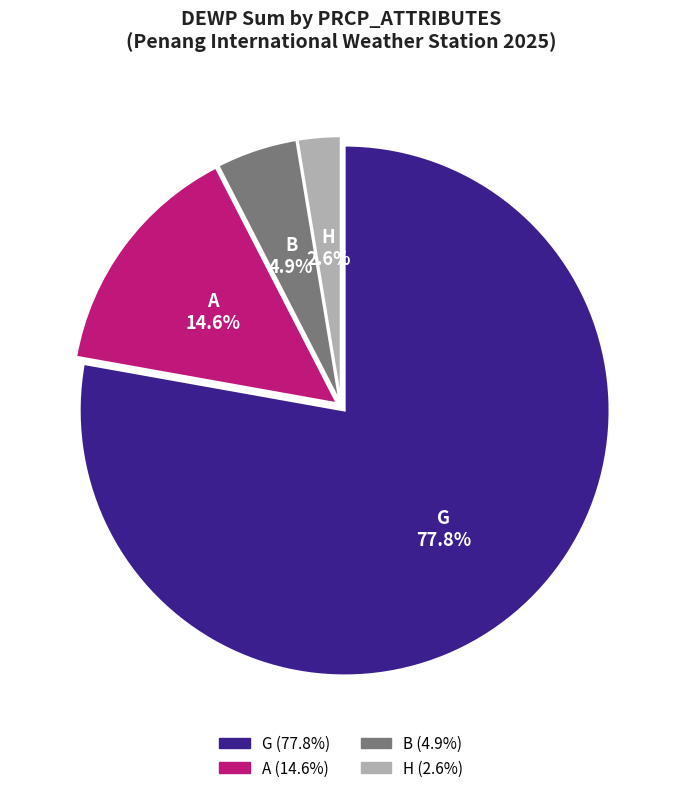

Between A and B, which is larger?

A